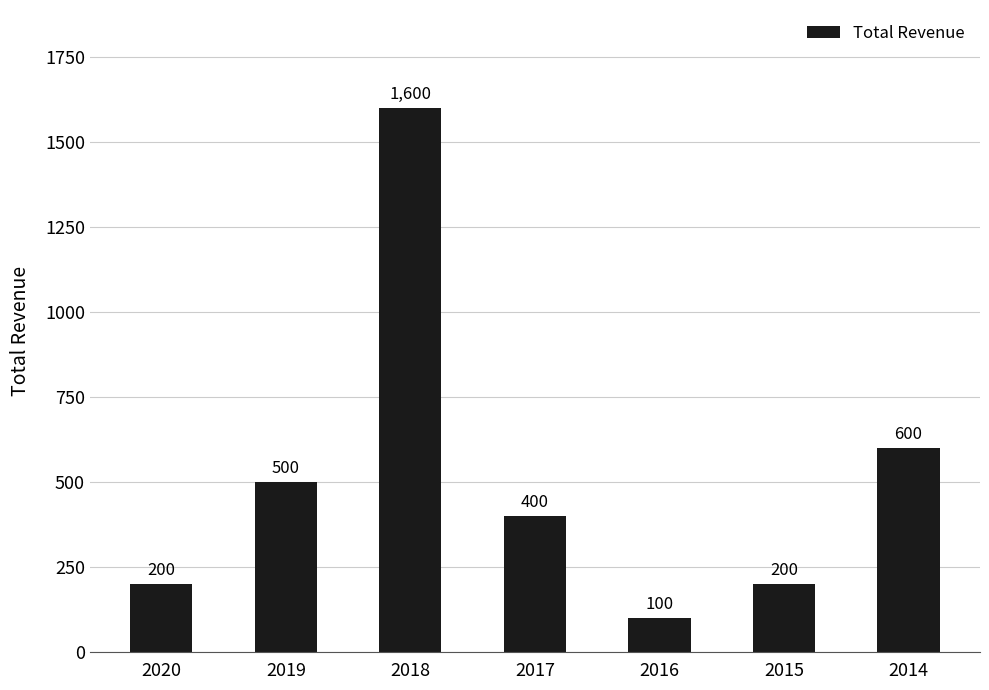

True or false: the data shows 879 at 2019.

False